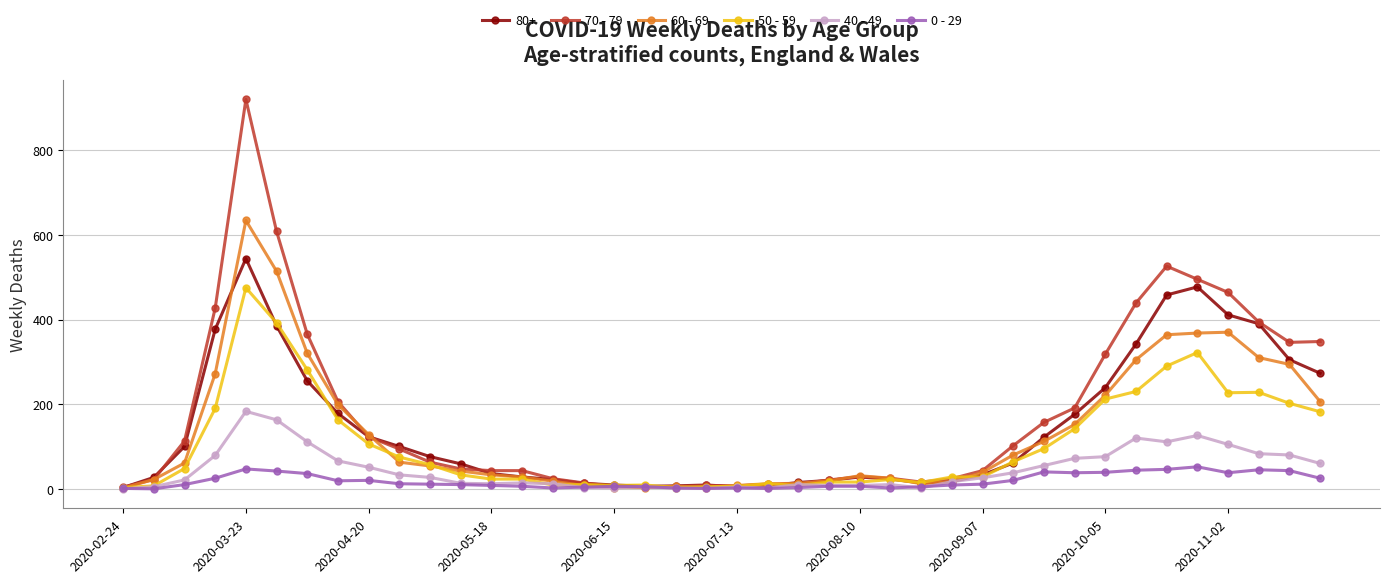

What is the greatest value displayed?

920